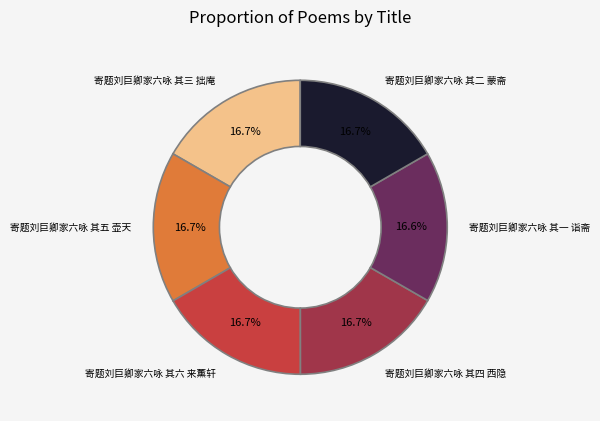

Does 寄题刘巨卿家六咏 其四 西隐 represent more than half of the total?

No